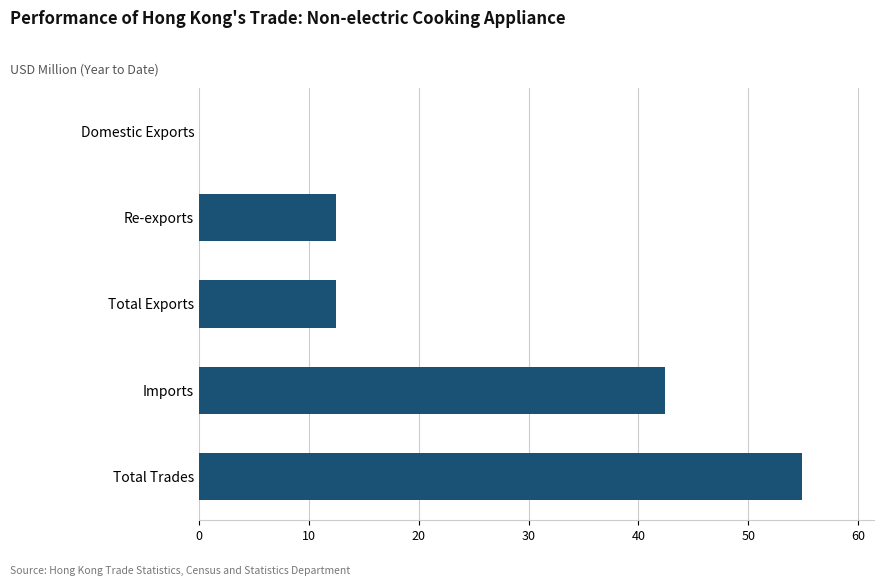

What is the maximum value shown in the chart?

54.9